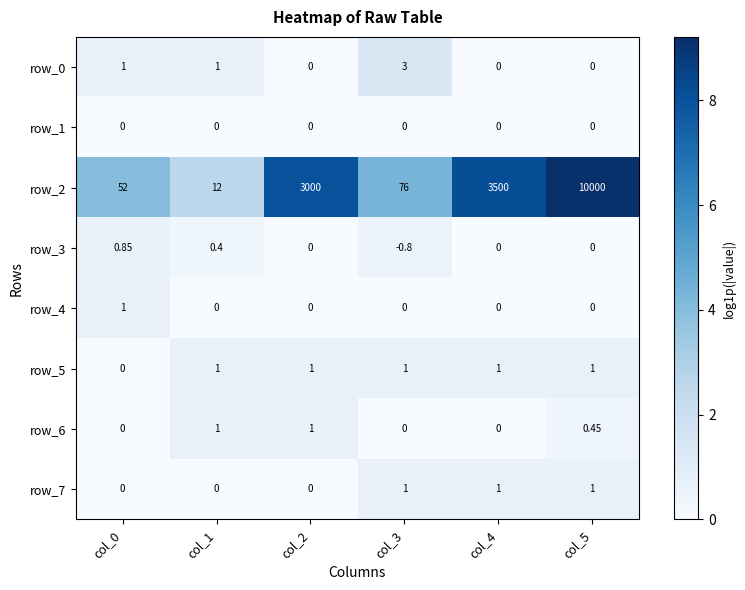

Is the value of row_6 at col_4 greater than the value of row_7 at col_5?

No